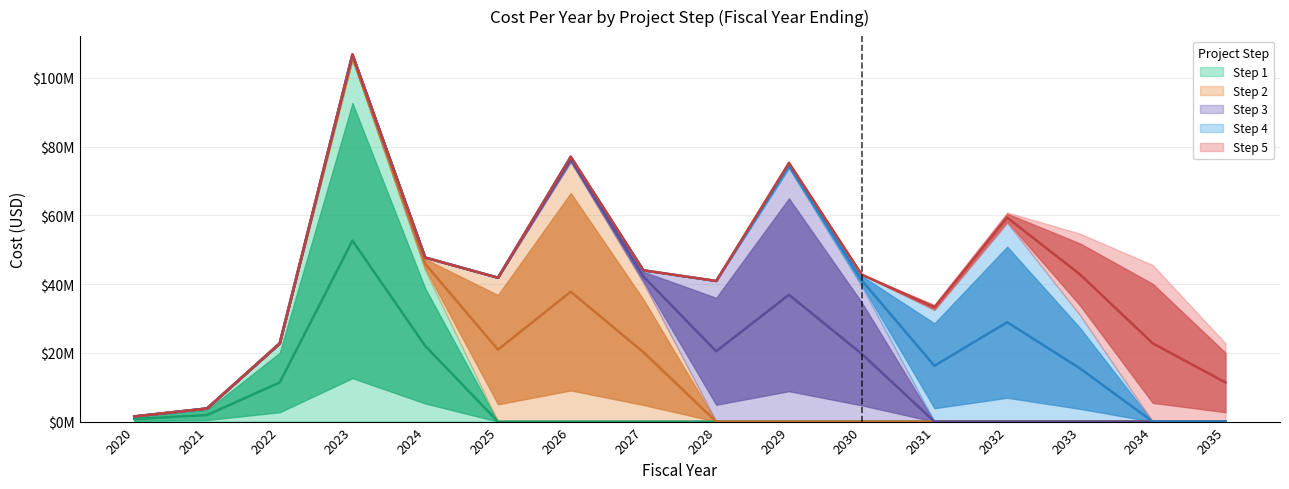

True or false: Step 1 and Step 4 cross at least once.

False